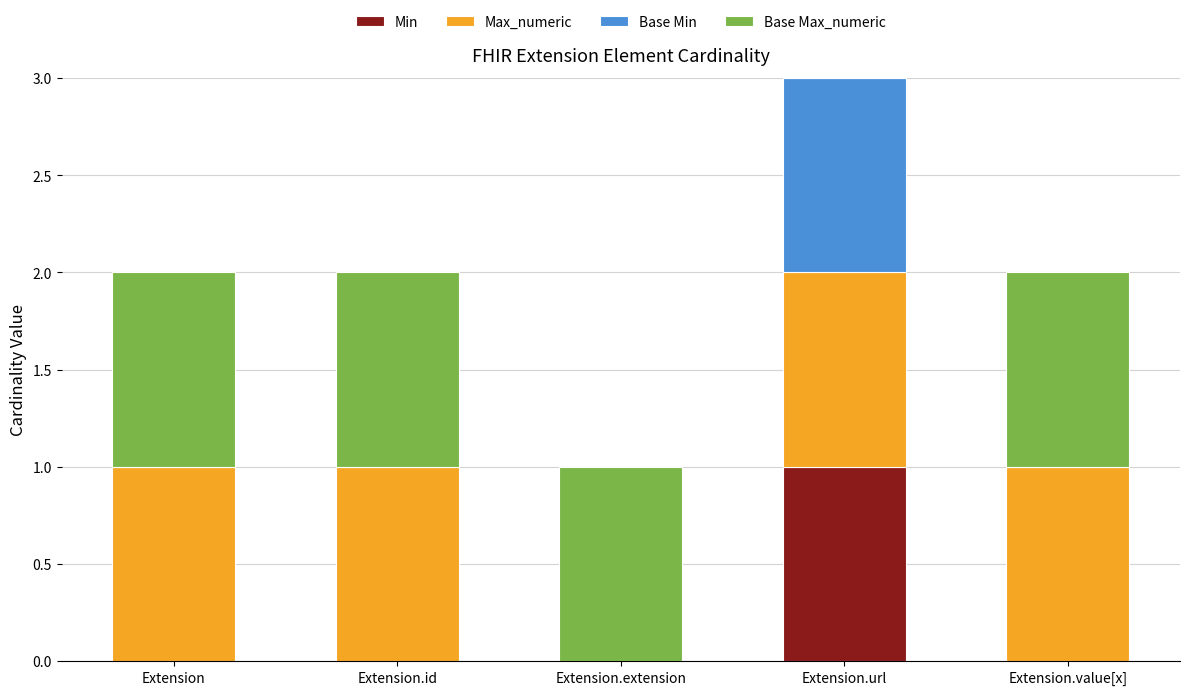

What position from the left is Extension?

1